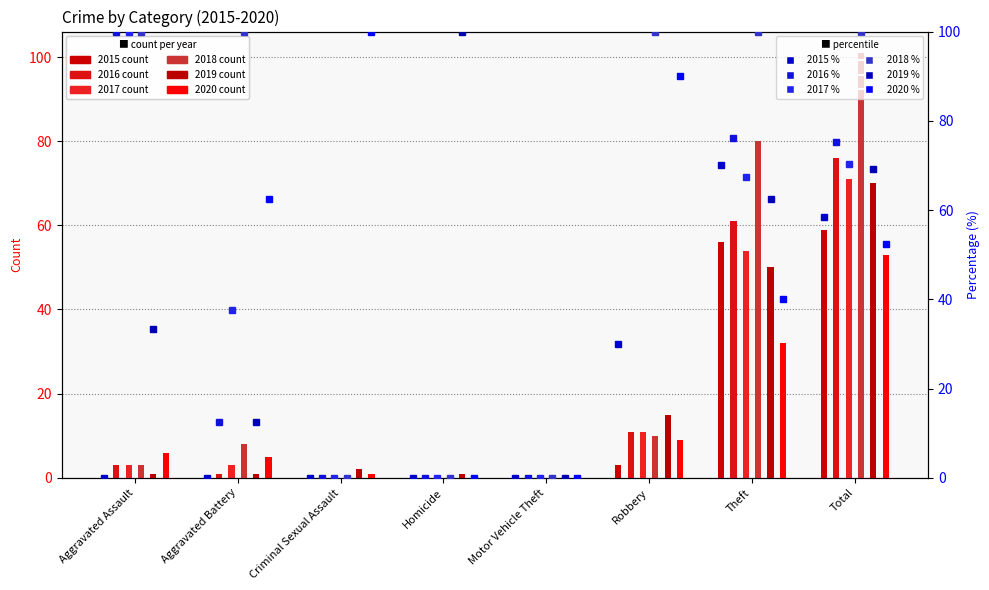

How many categories are shown in the chart?

8